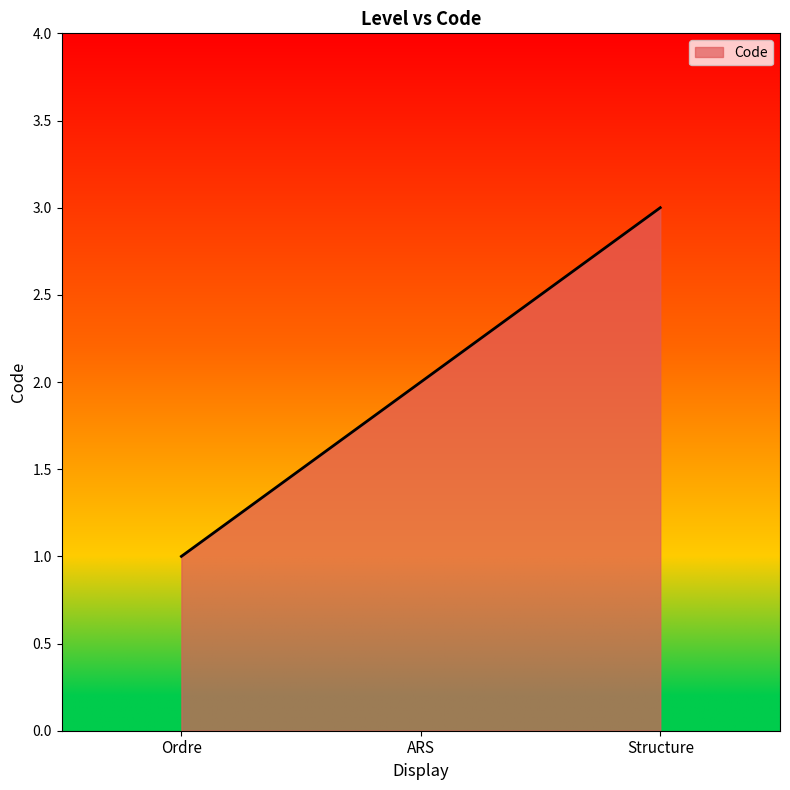

What position from the right is Ordre?

3